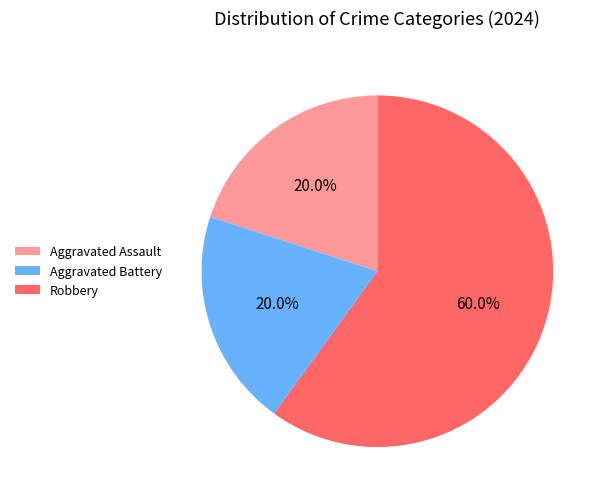

To the nearest percent, what percentage of the pie is Robbery?

60%